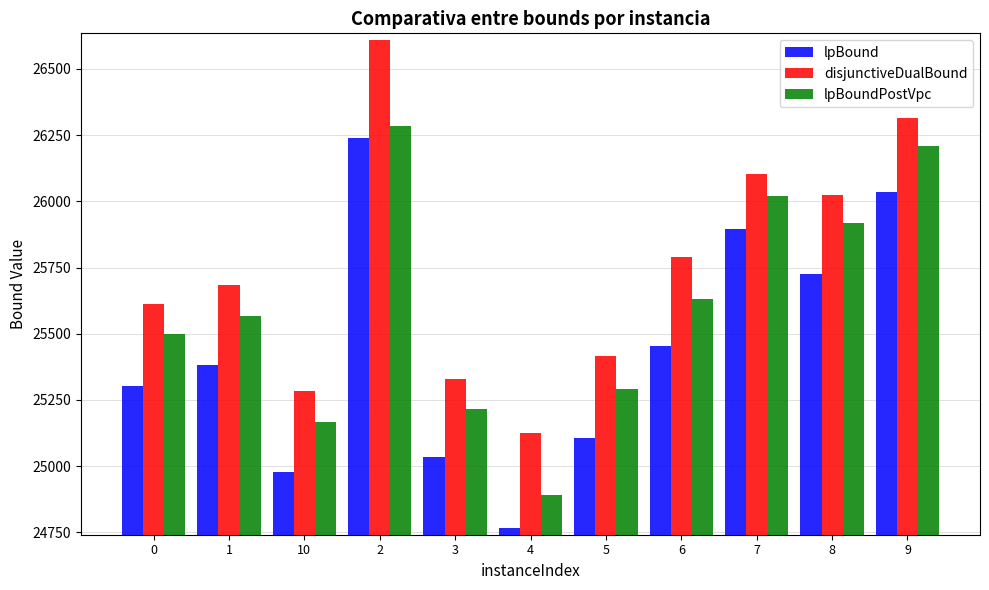

Rank the series by their average value, from lowest to highest.

lpBound, lpBoundPostVpc, disjunctiveDualBound